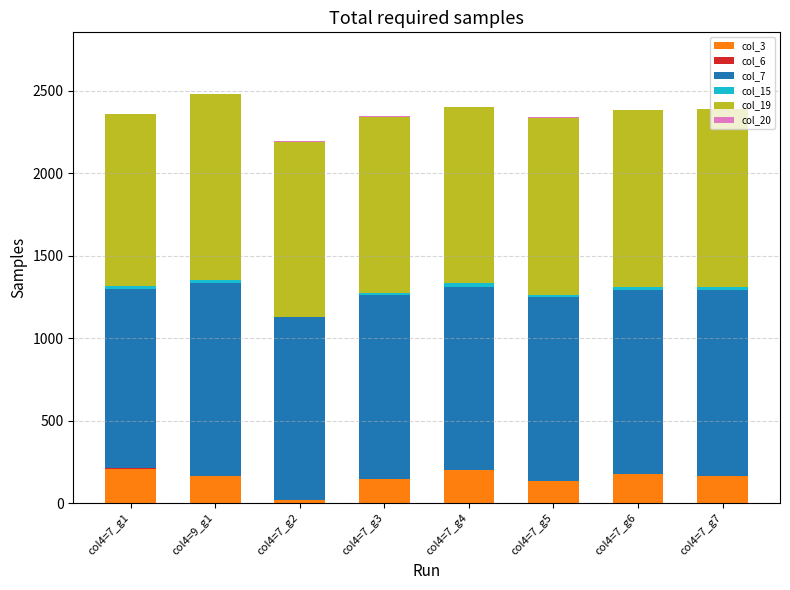

What is the average value of the col_3 series?

151.7